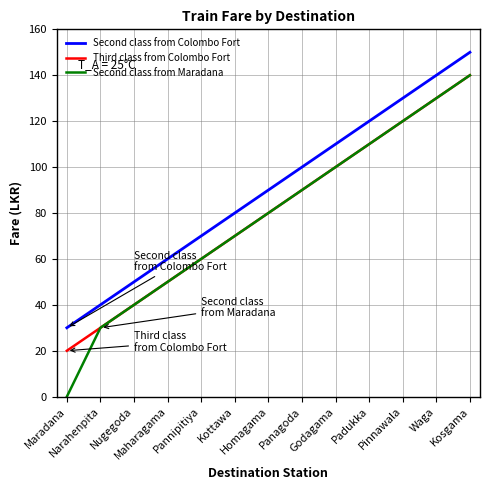

What is the sum of the Third class from Colombo Fort values at Maradana and Pannipitiya?

80